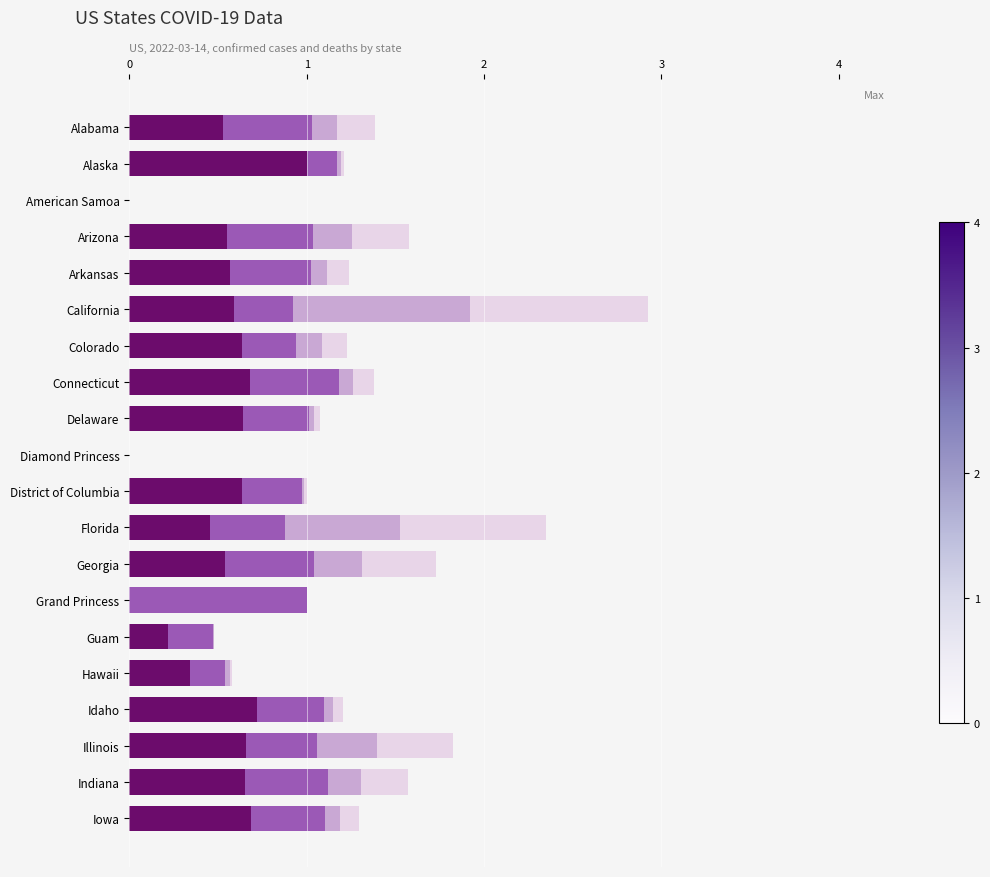

Is it true that 3-4 (darkest) equals 0.0 at Diamond Princess?

True